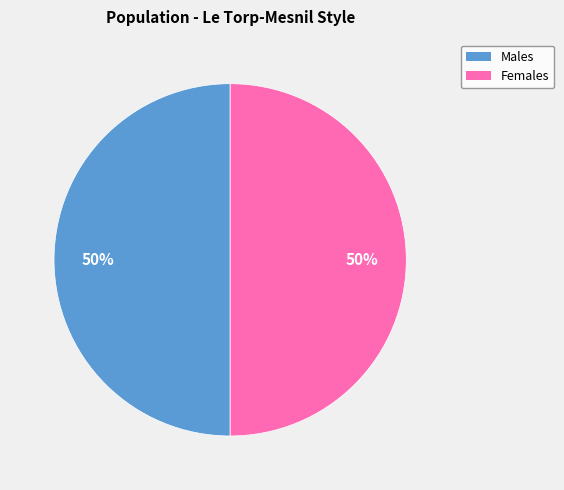

Count the number of slices in the pie.

2